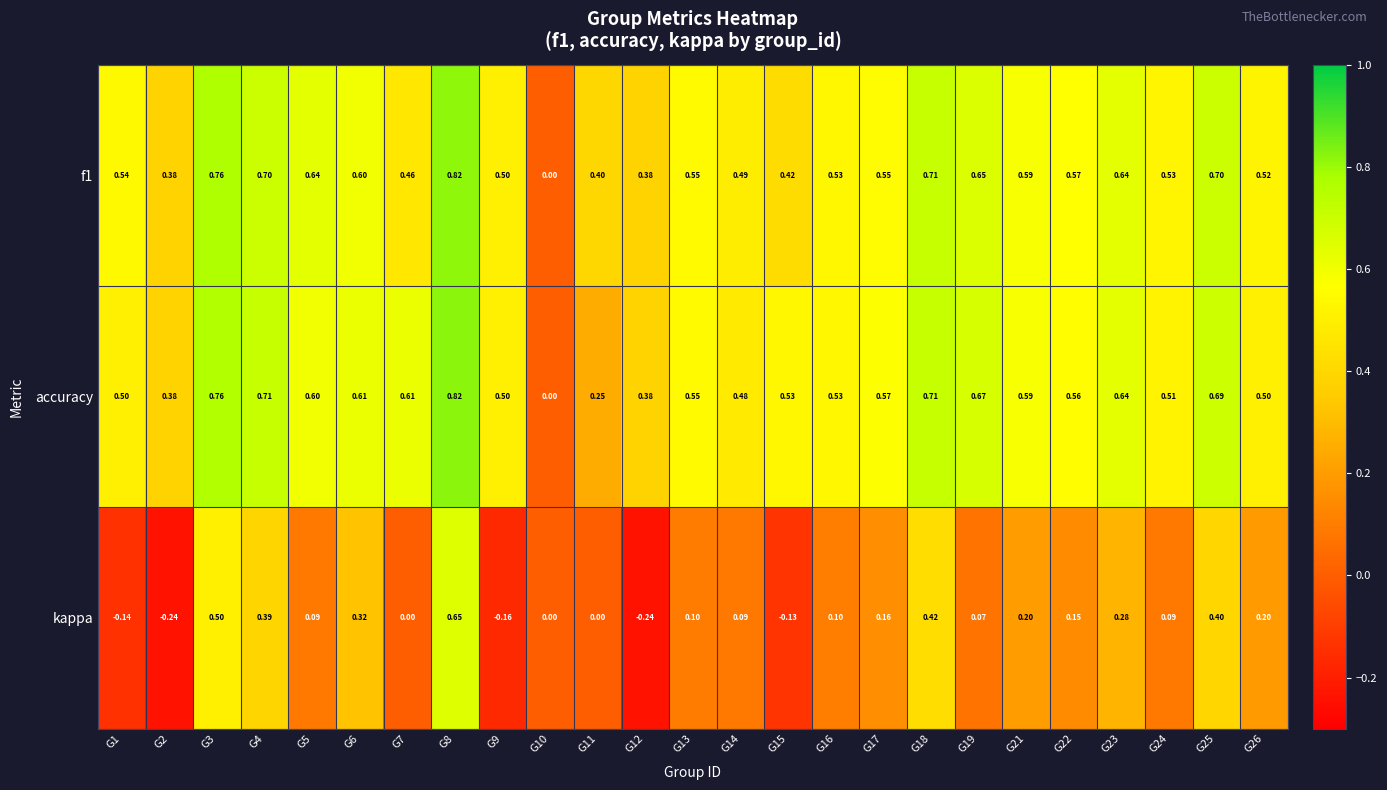

Which series changed the most between G2 and G14?

kappa